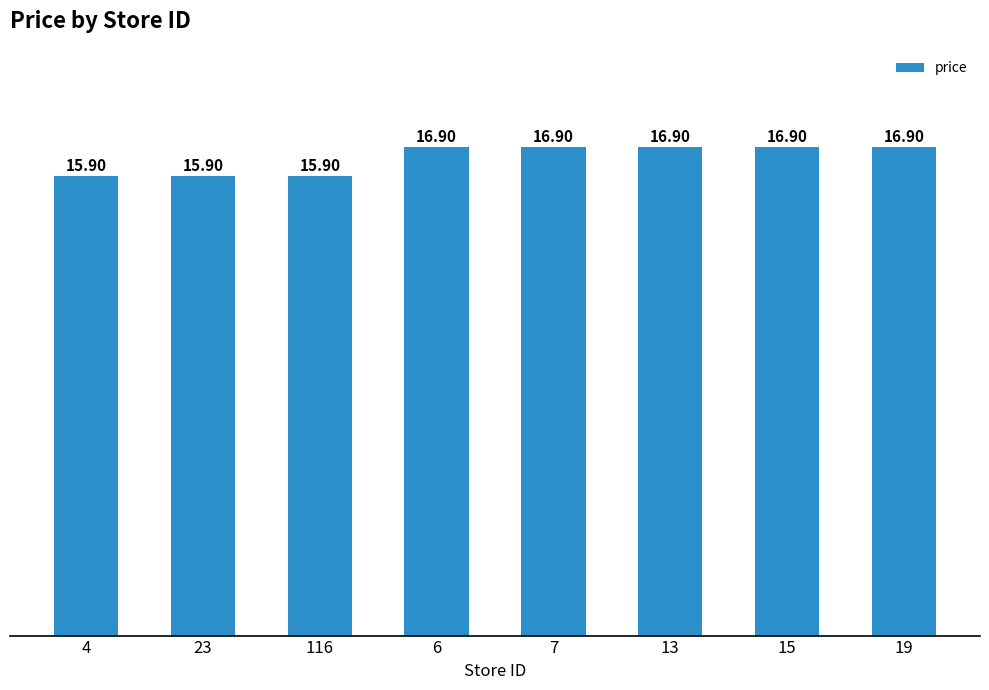

What is the sum of all values?

132.2